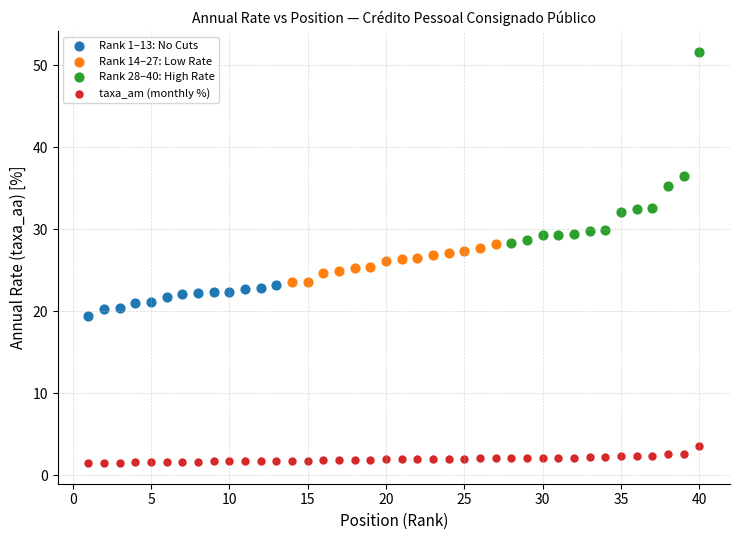

Which series contains the lowest Y value?

taxa_am (monthly %)